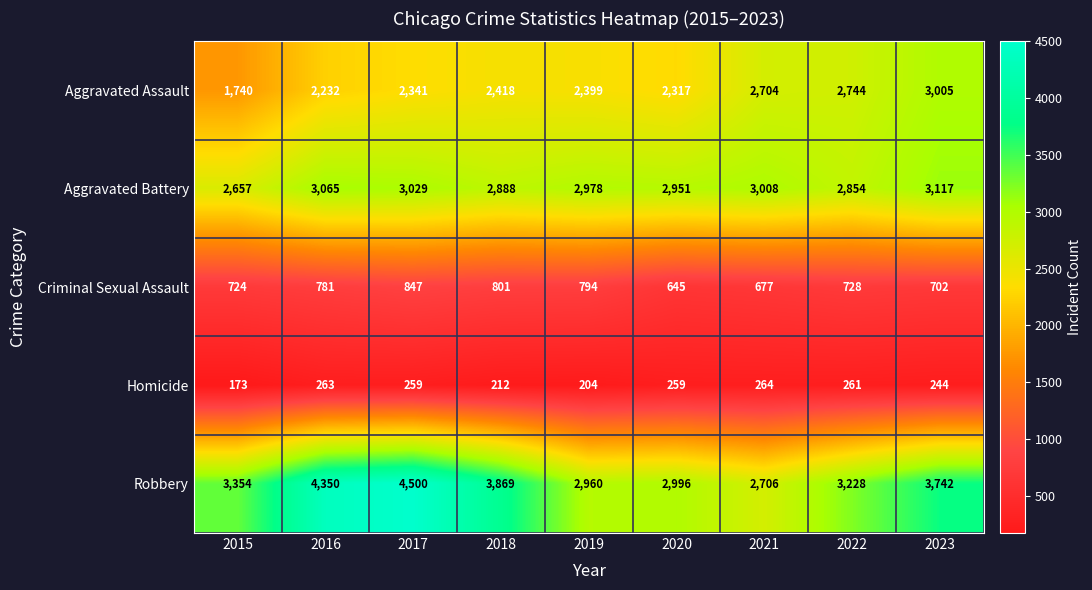

True or false: Criminal Sexual Assault has a value of 922 at 2023.

False